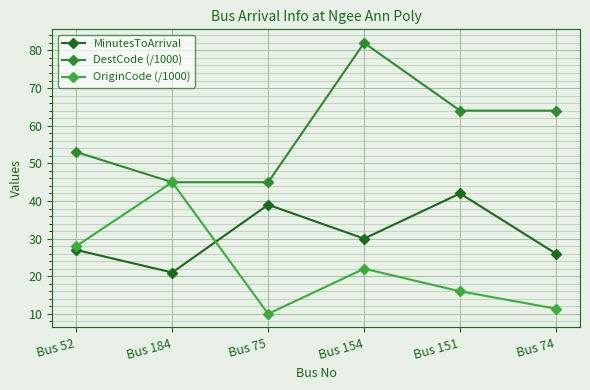

What is the sum of all OriginCode (/1000) values?

132.4